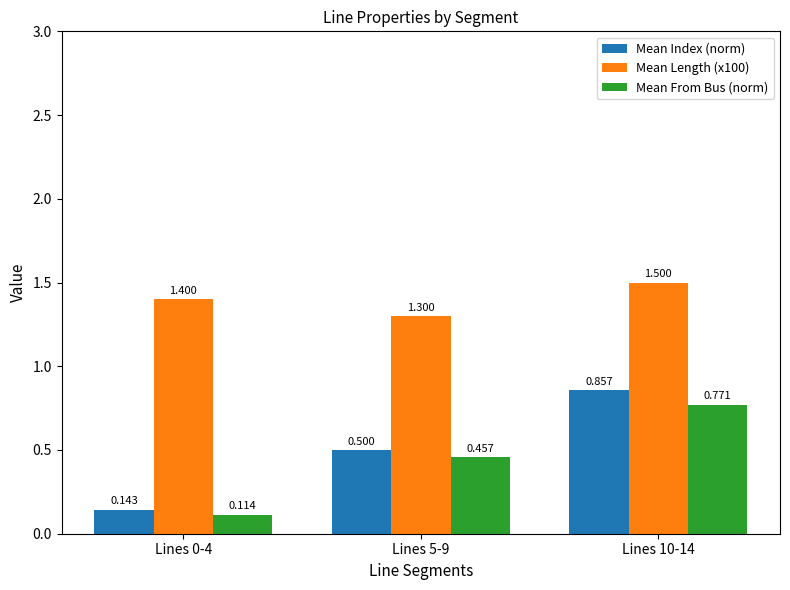

What is the sum of all Mean Length (x100) values?

4.2